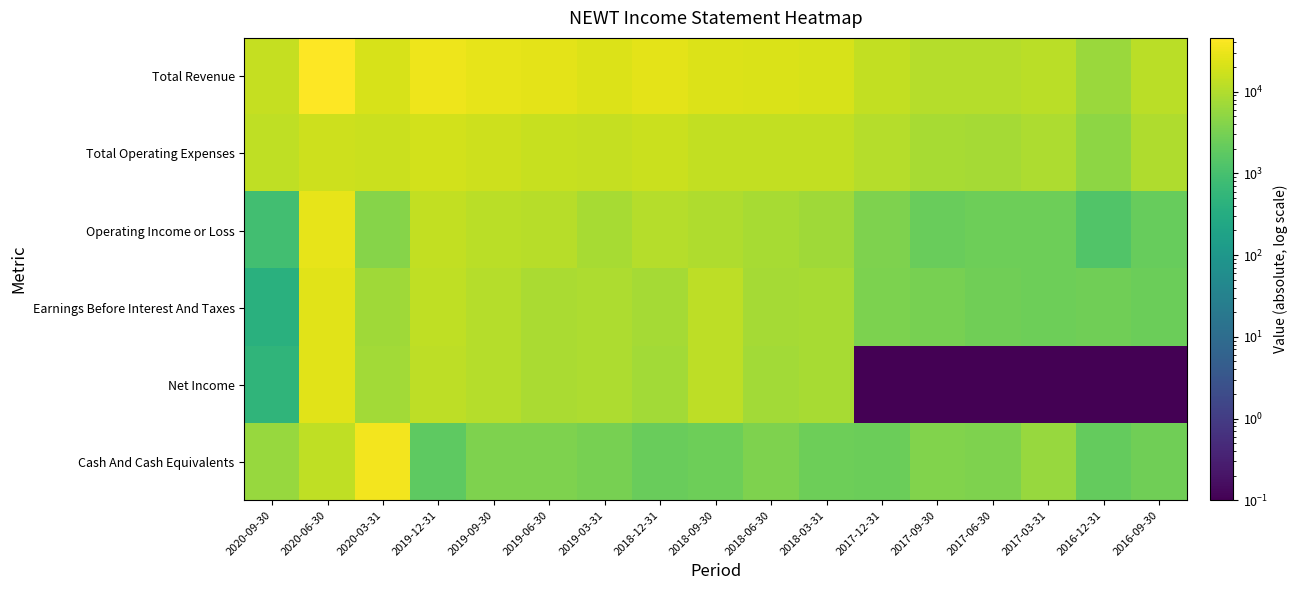

Between 2018-09-30 and 2019-06-30, which is larger?

2019-06-30